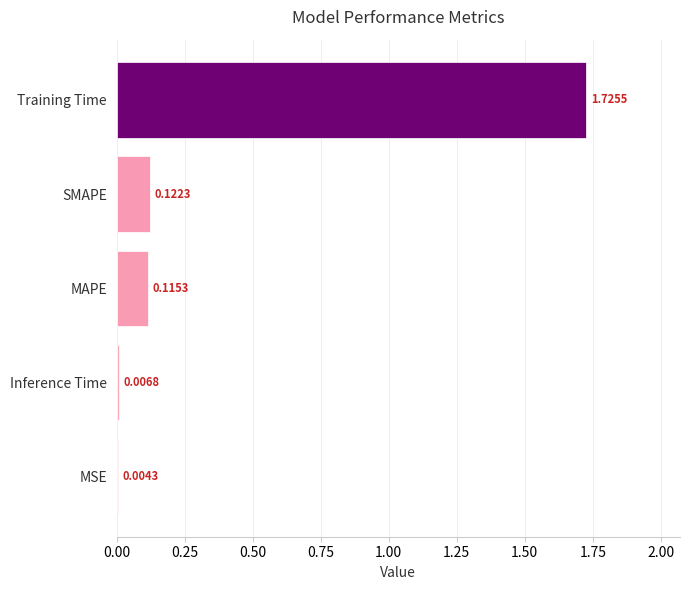

How many data points does each series have?

5